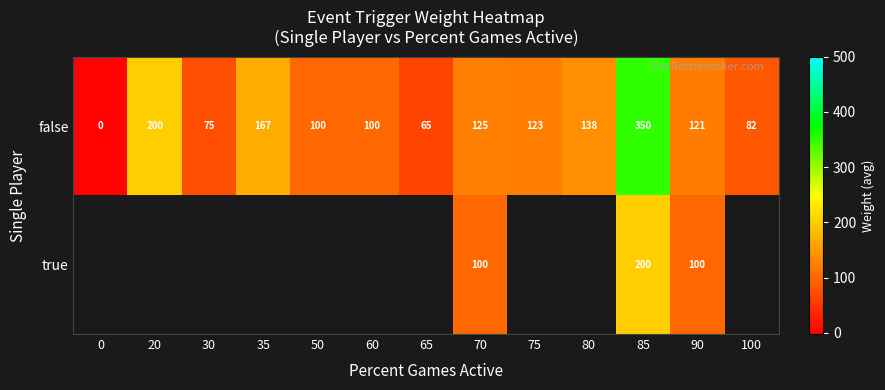

Where does the row_0 series first go above 121?

20